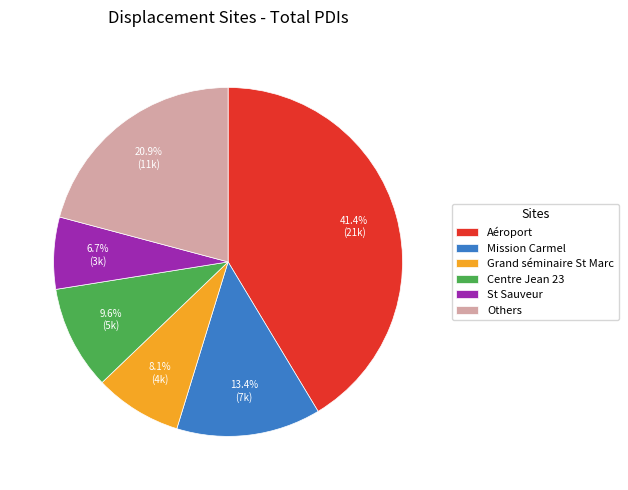

Between Aéroport and Centre Jean 23, which is larger?

Aéroport